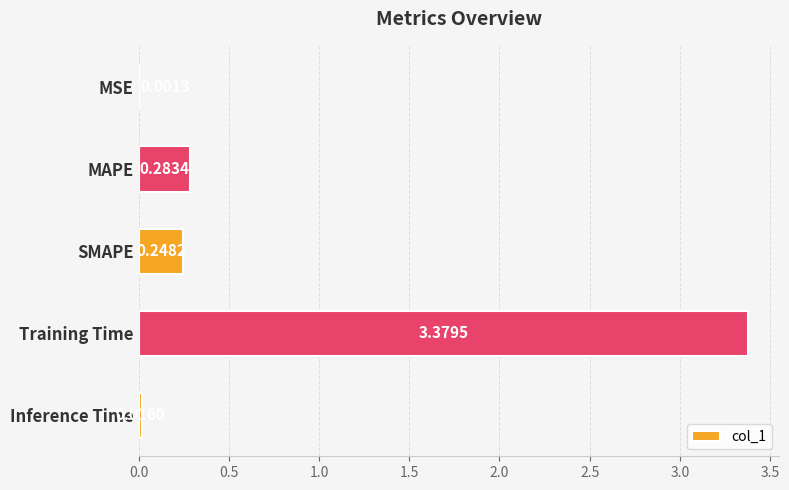

At which label is the value closest to 1?

MAPE